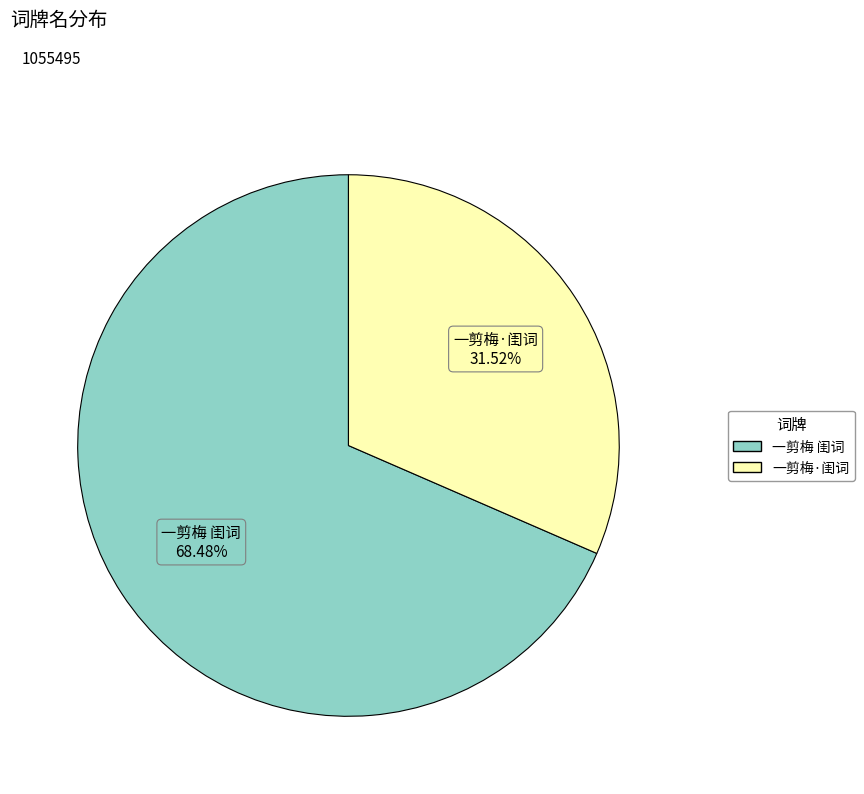

Does 一剪梅 闺词 account for over 50% of the chart?

Yes